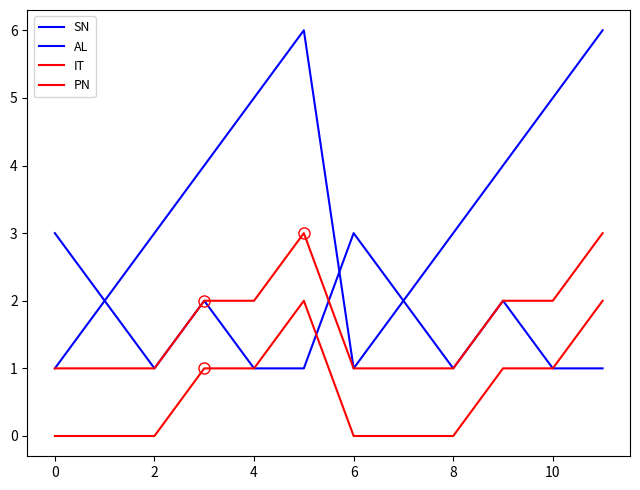

How many lines are shown in the chart?

4